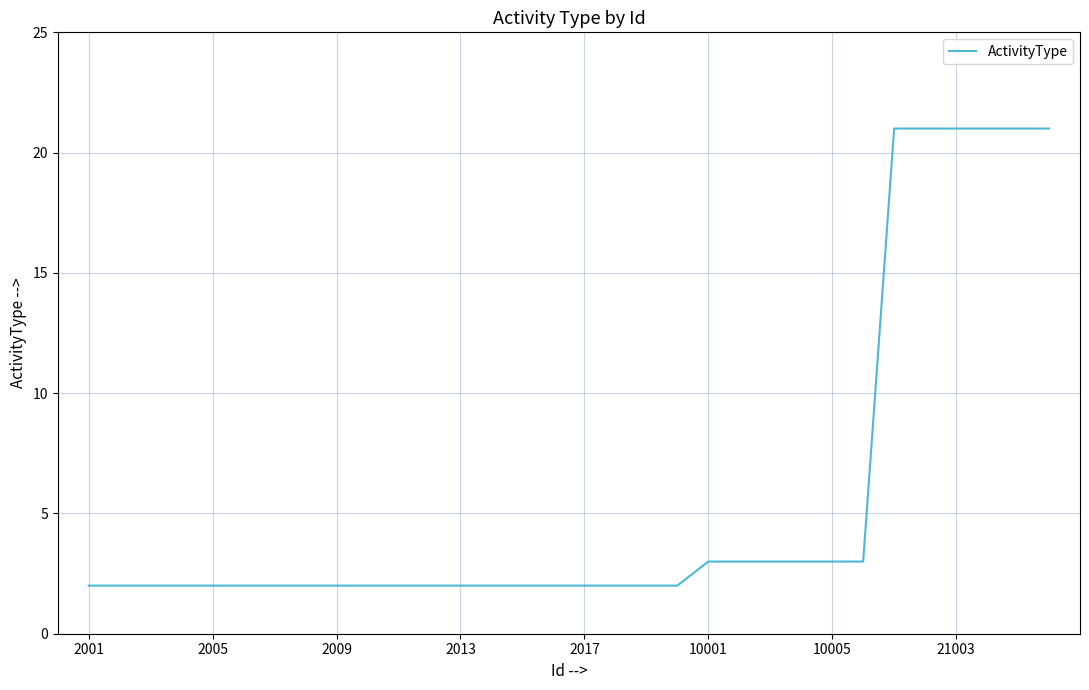

What is the minimum value shown in the chart?

2